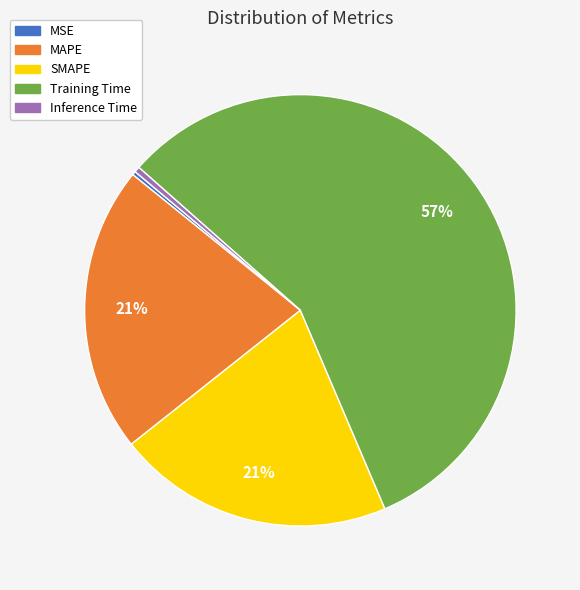

Combined, do Training Time and MAPE account for over 50%?

Yes